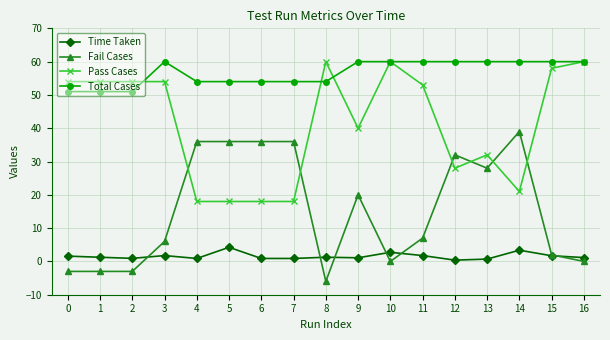

Between which two adjacent categories do Fail Cases and Pass Cases first intersect?

3 and 4